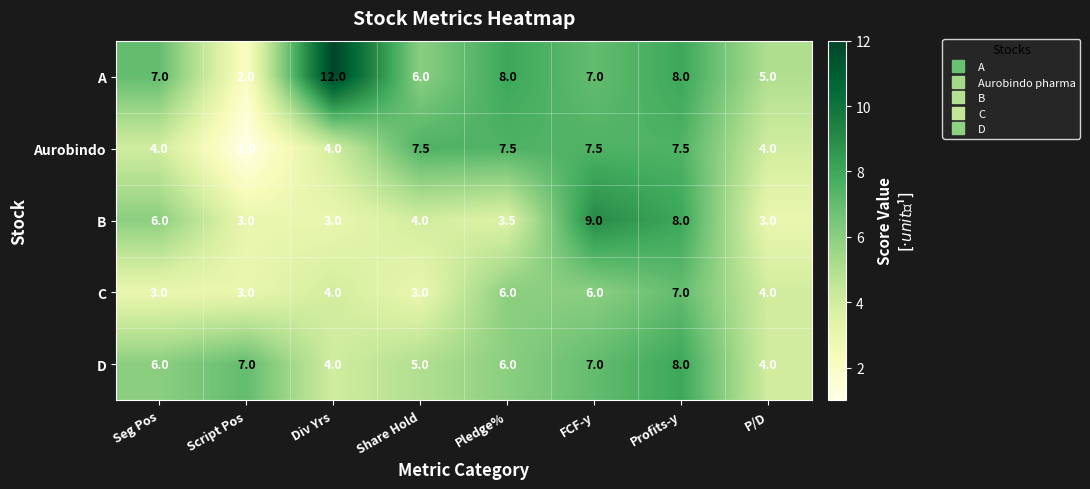

The value of A at Div Yrs is 16.6. True or false?

False